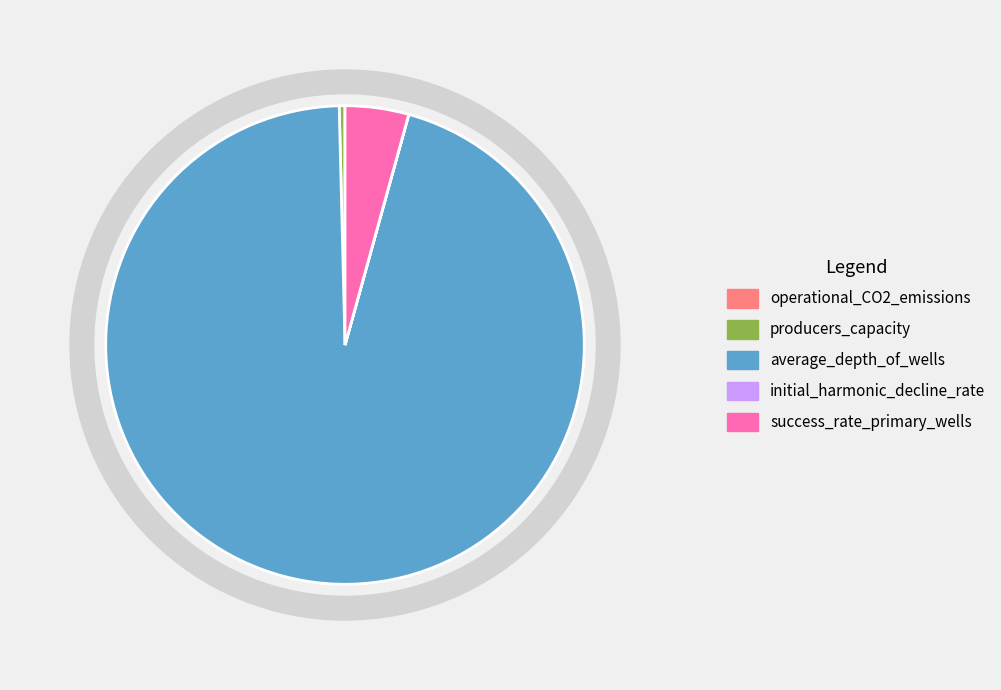

The average_depth_of_wells slice represents 88% of the pie. True or false?

False